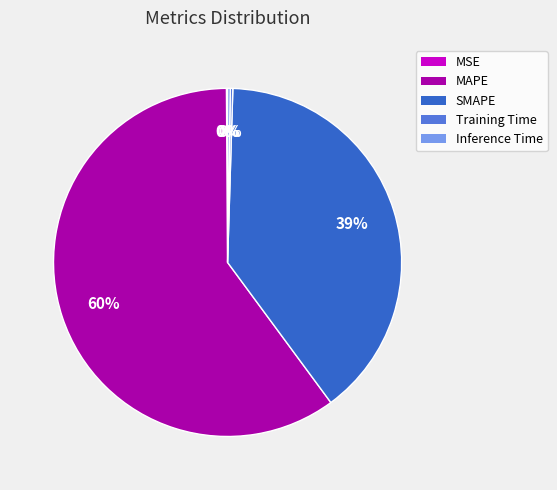

Which category accounts for the majority?

MAPE